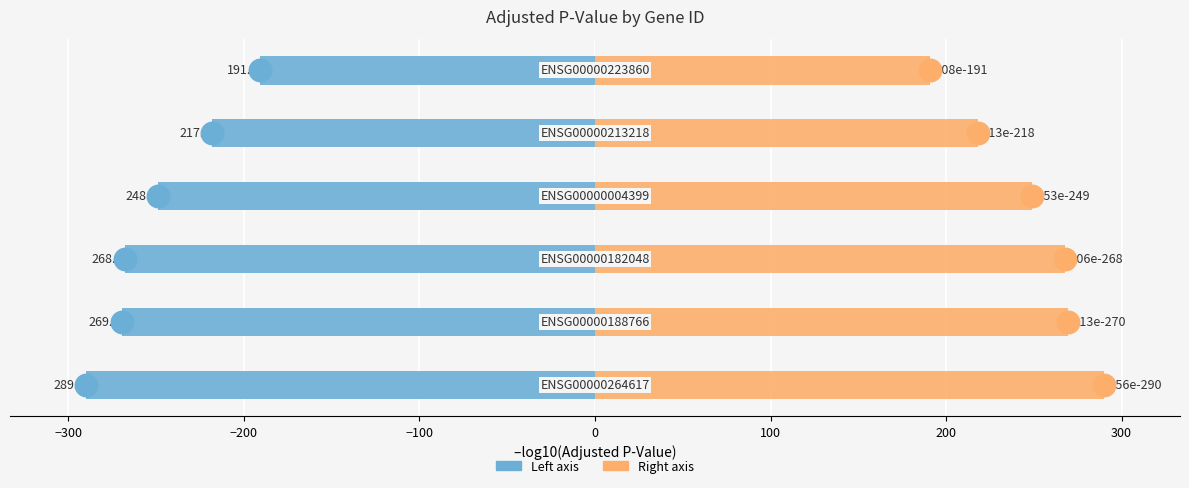

Which series has the largest total across all categories?

–log10(ADJ_PVAL) Right